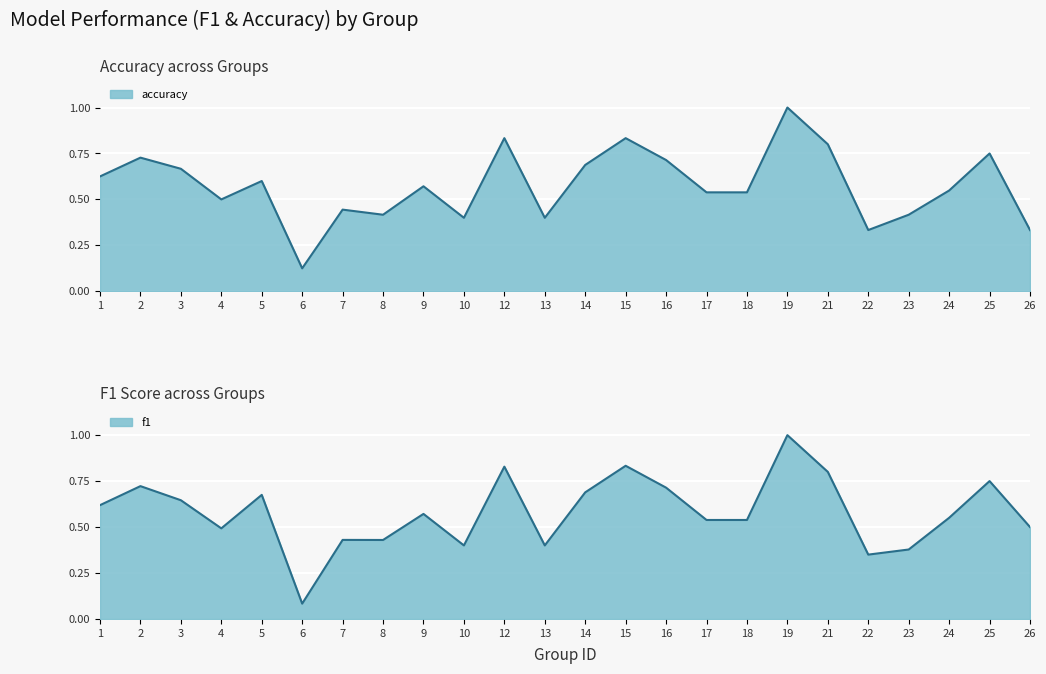

The value of f1 at 15 is 0.4. True or false?

False